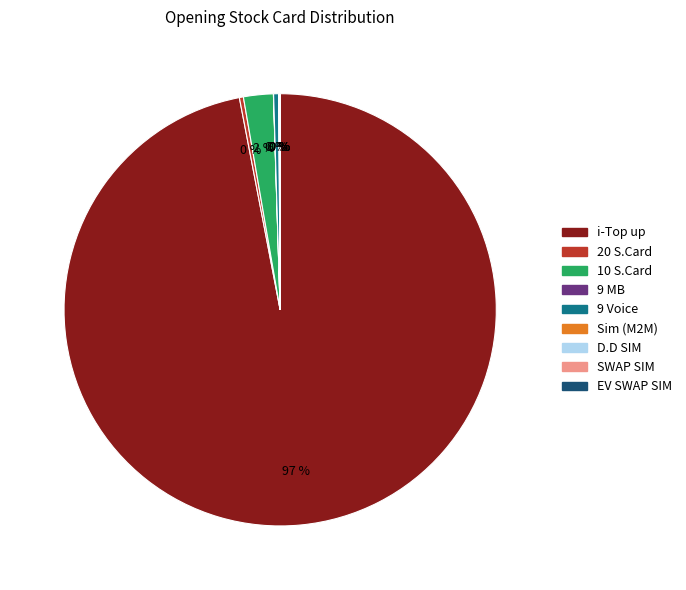

Does any single category account for the majority?

Yes